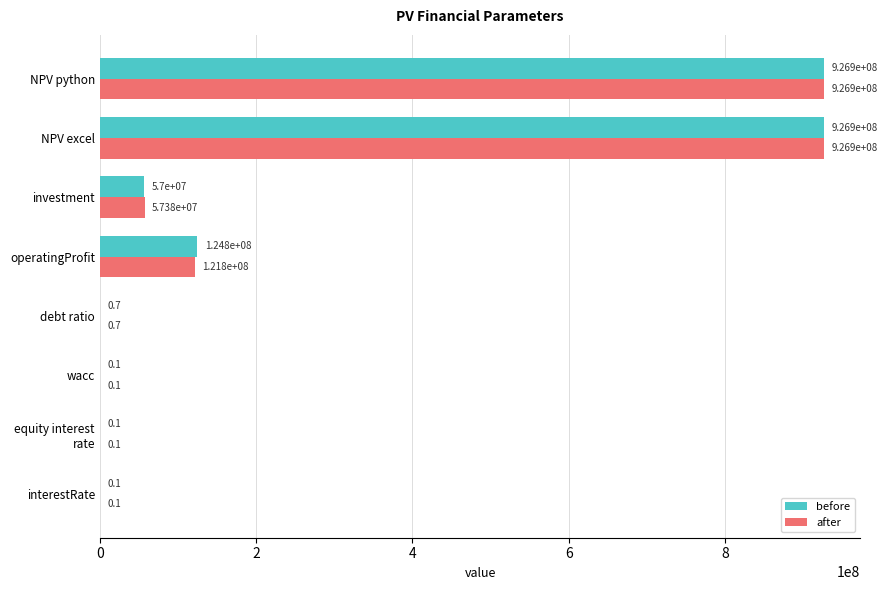

True or false: before has a value of 926867598.0 at NPV python.

True